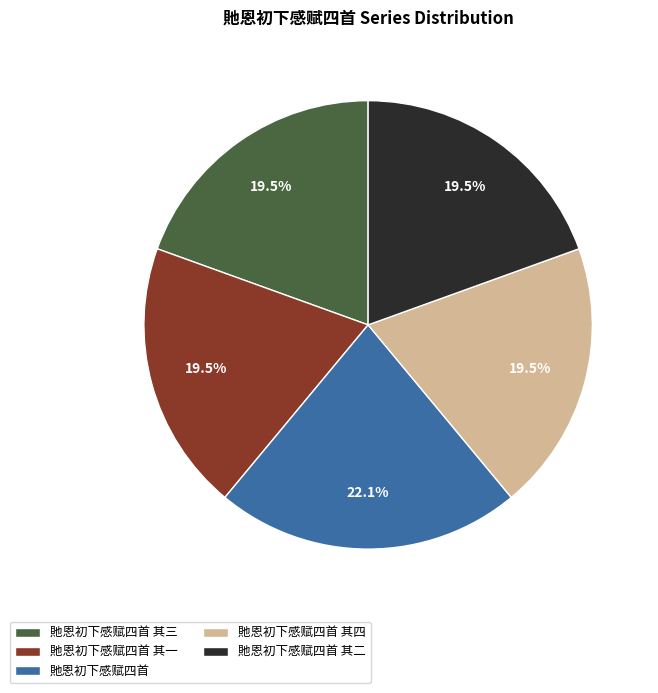

What is the ratio of the value at 貤恩初下感赋四首 其一 to the value at 貤恩初下感赋四首?

0.9